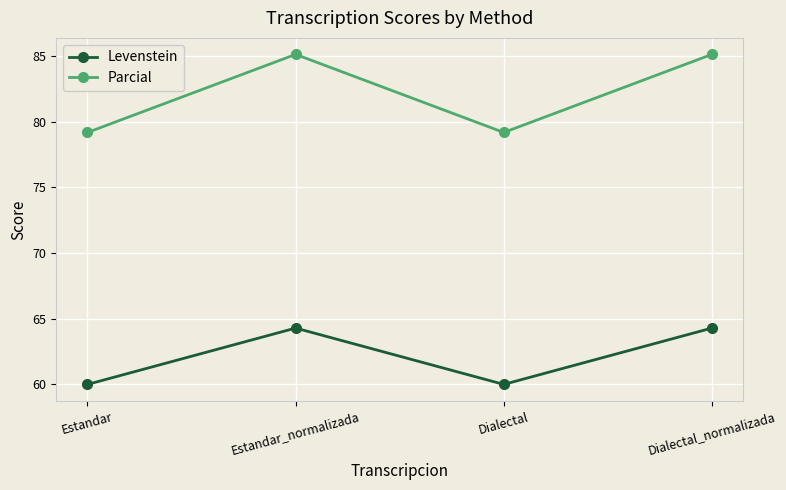

The value of Levenstein at Dialectal_normalizada is 35.5. True or false?

False